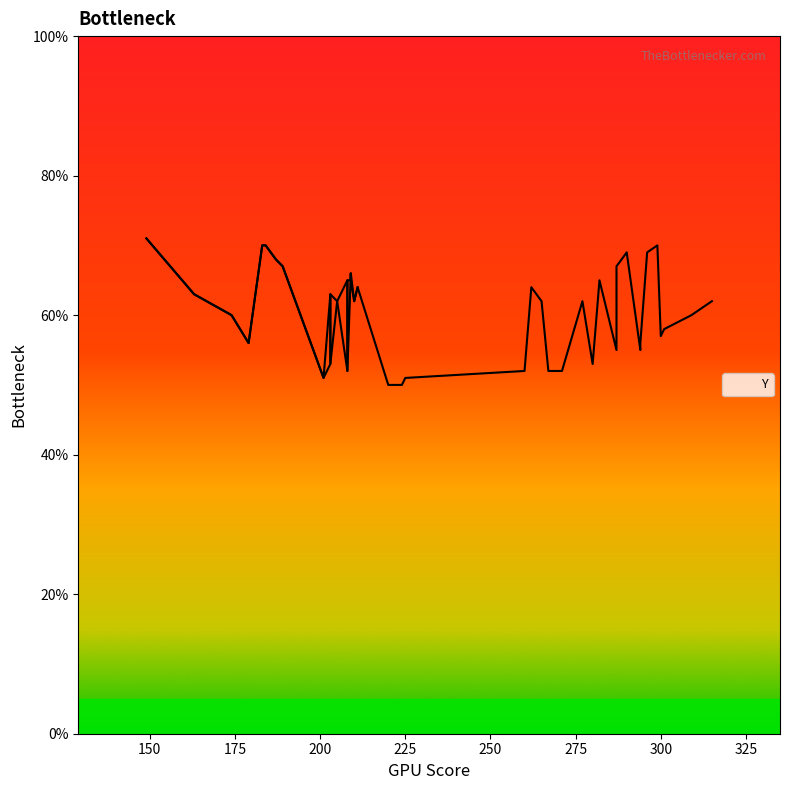

What is the average value?

60.5